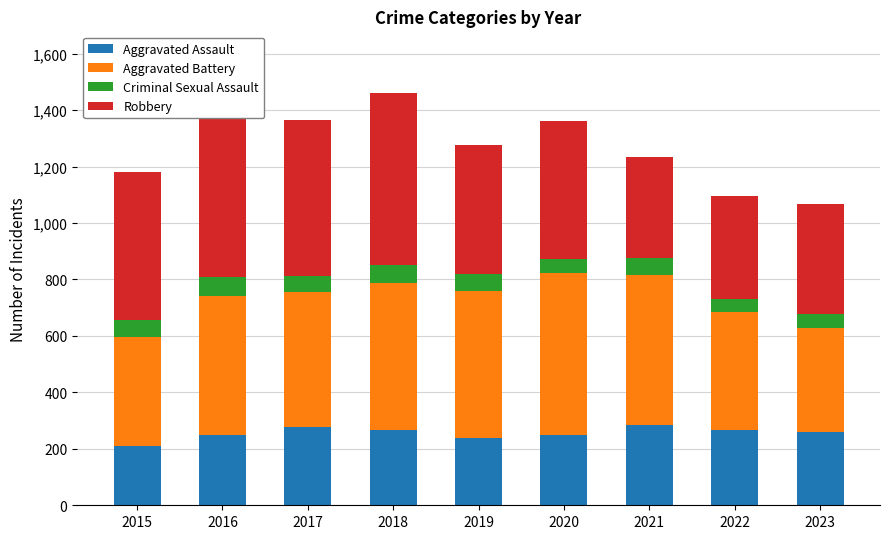

What is the sum of all Aggravated Assault values?

2300